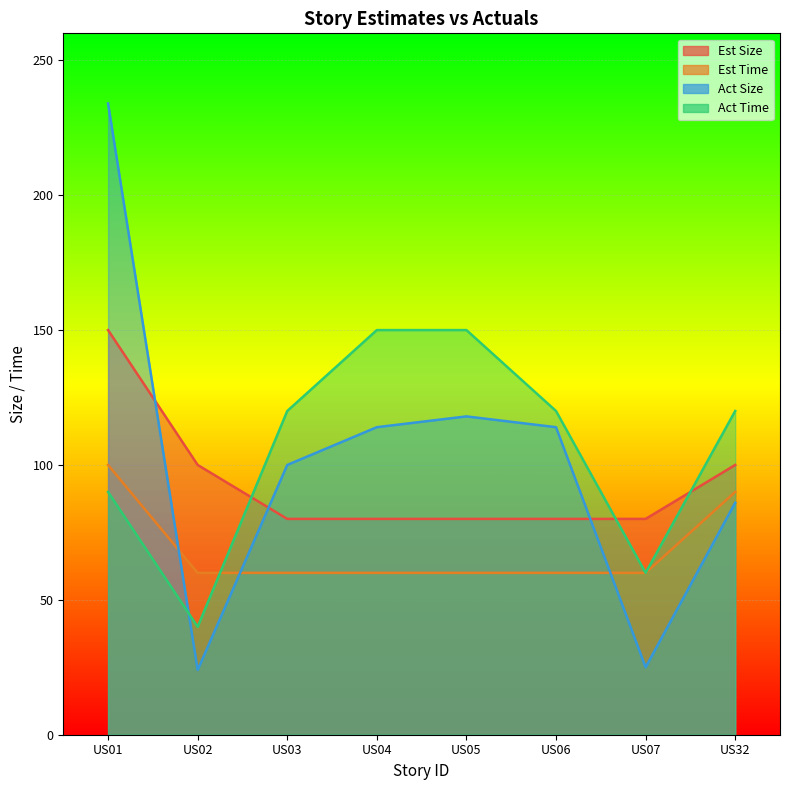

What is the value of the Act Time point at the 3rd from the left?

120